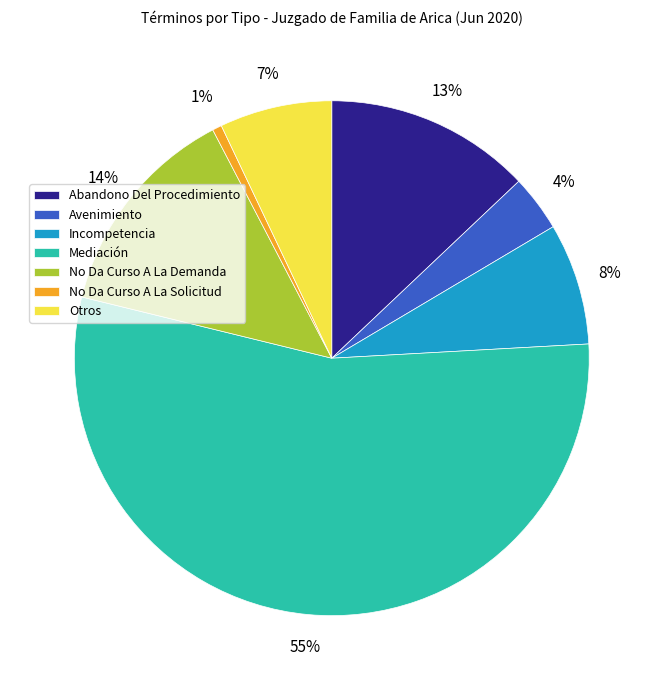

How many slices are in this pie chart?

7